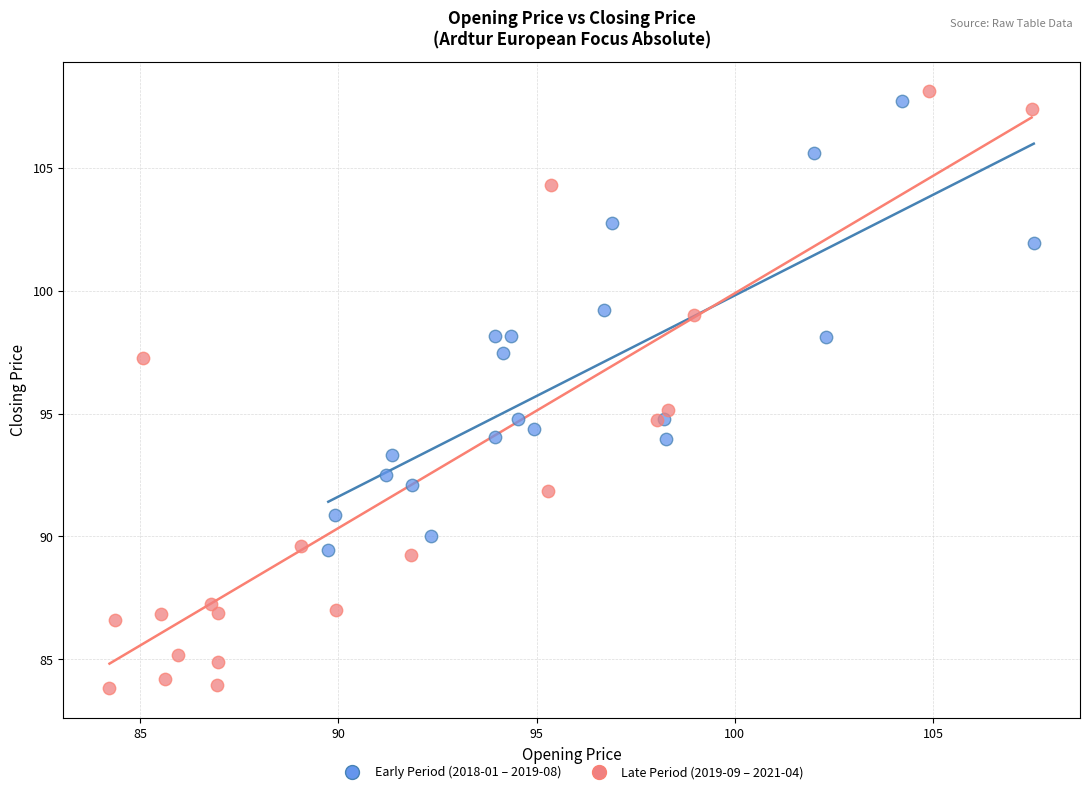

What are all the series names shown in the legend?

Early Period (2018-01 – 2019-08), Late Period (2019-09 – 2021-04)